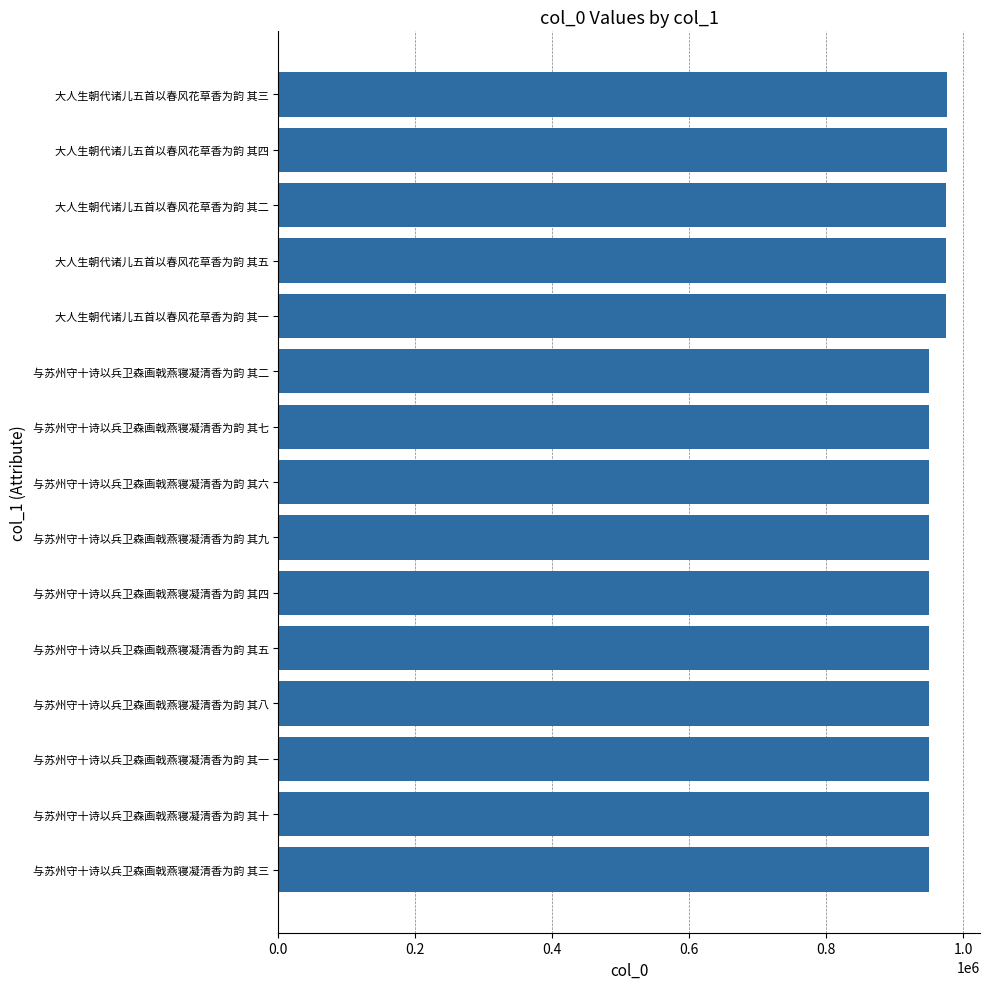

Approximately how many times larger is the value at 大人生朝代诸儿五首以春风花草香为韵 其五 compared to 与苏州守十诗以兵卫森画戟燕寝凝清香为韵 其十?

1.0